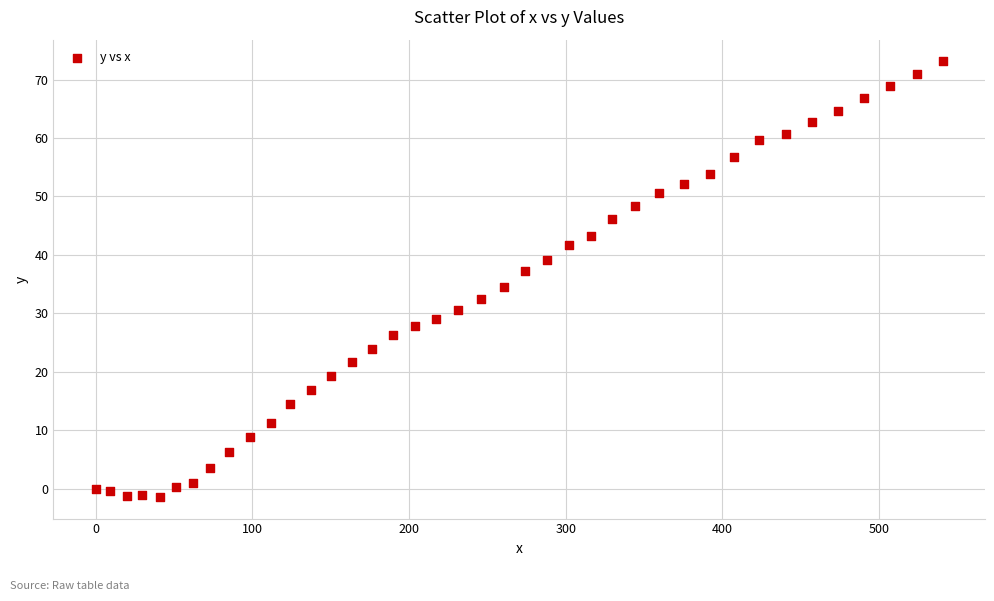

What is the range of Y values (max minus min)?

74.5